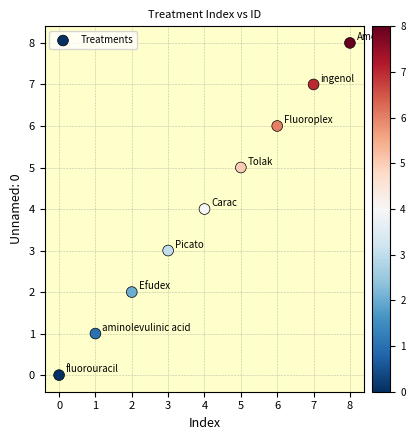

What is the average Y value?

4